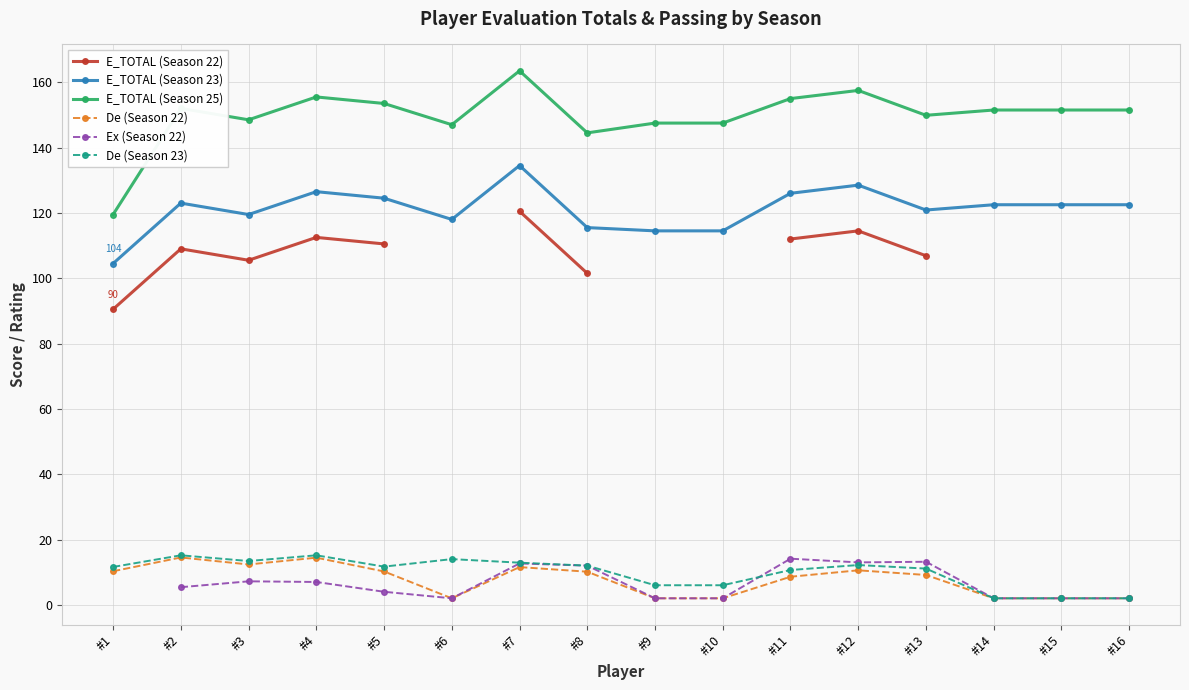

Is it true that Ex (Season 22) equals 7.8 at #7?

False